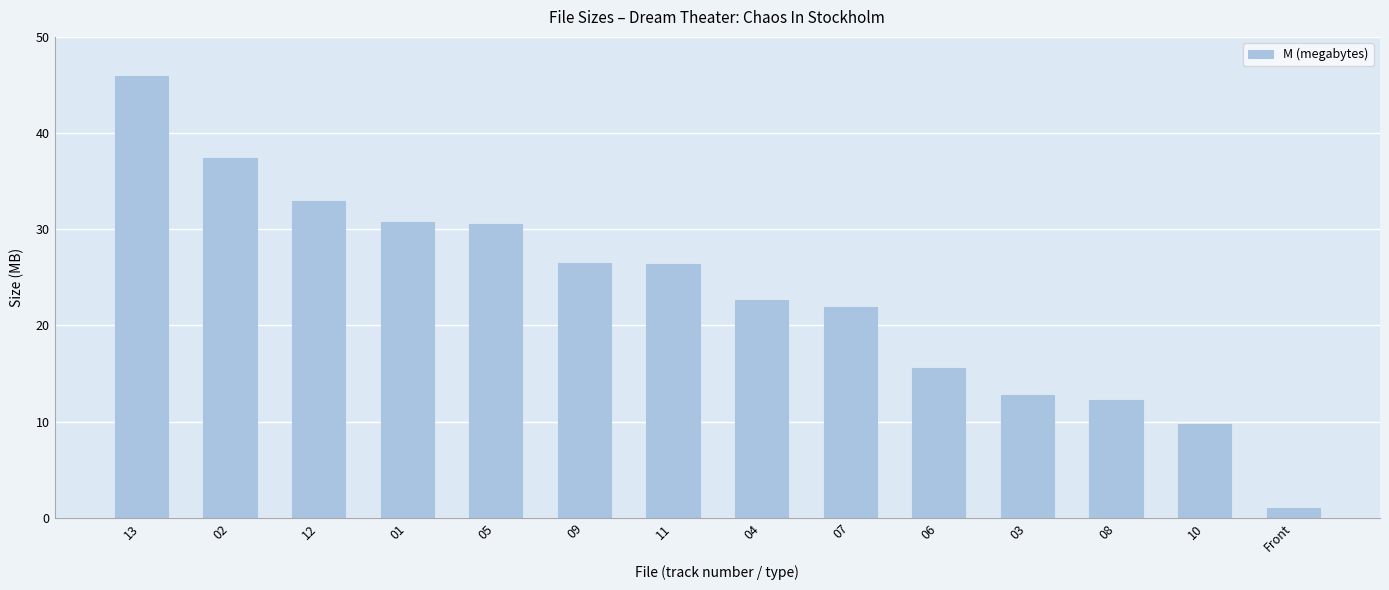

What is the sum of all values?

326.1